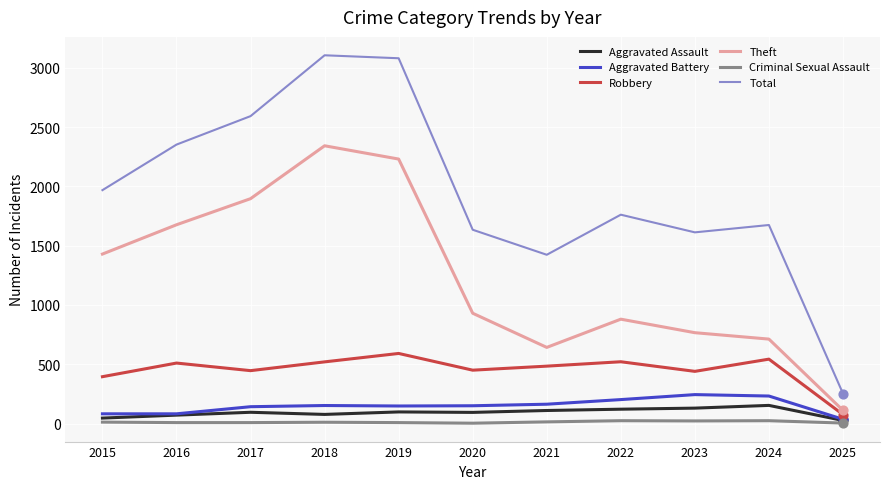

Which series changed the most between 2019 and 2022?

Theft